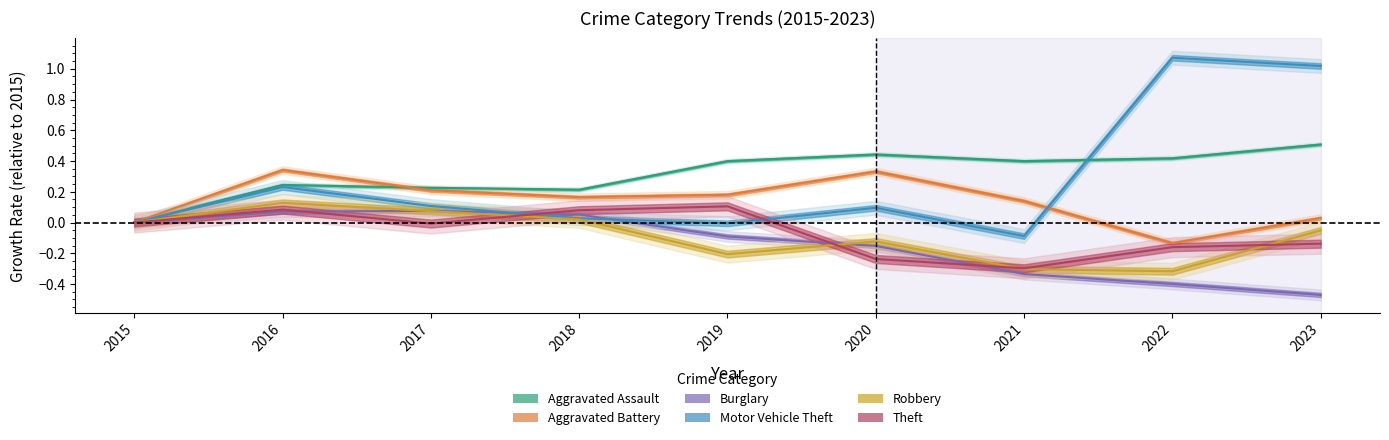

How many intersections are there between Robbery and Theft?

4